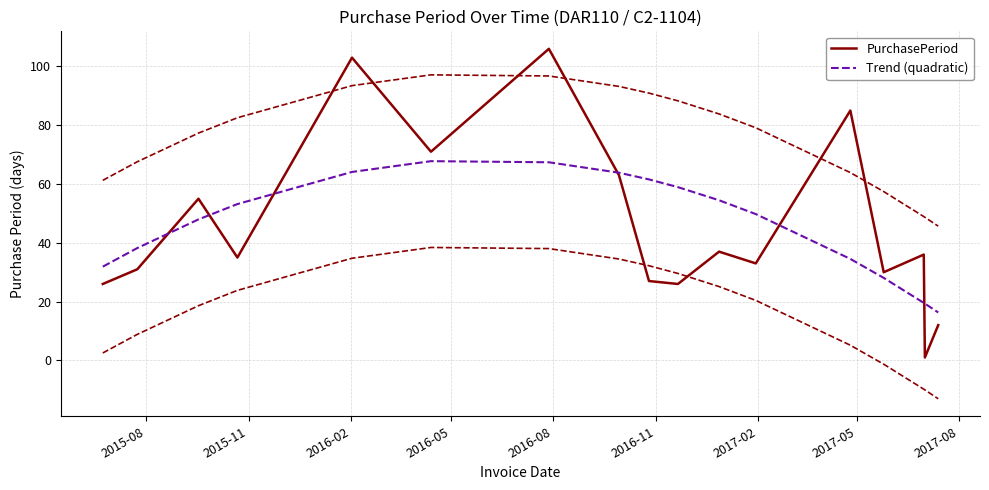

Which series ends up on top after the final intersection of PurchasePeriod and Trend (quadratic)?

Trend (quadratic)